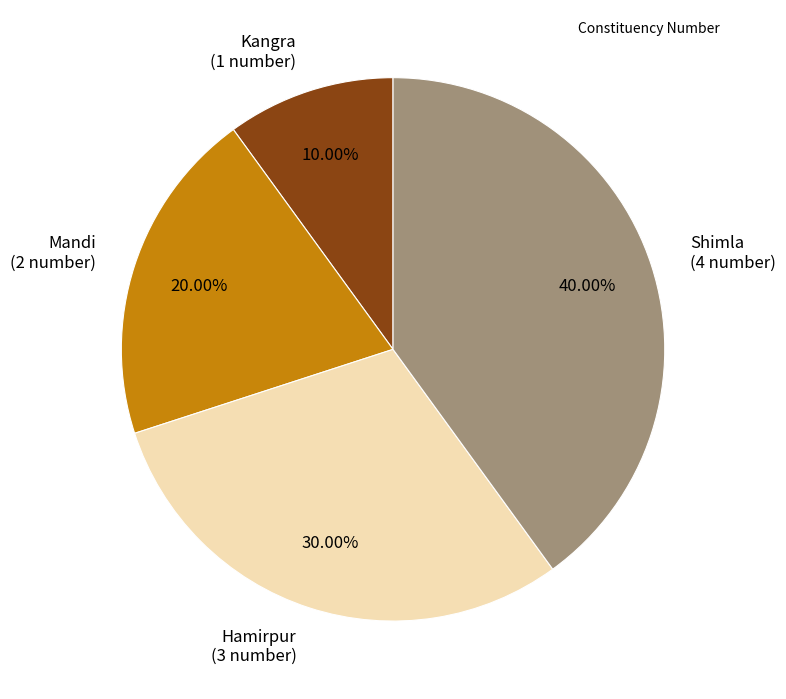

Between Kangra (1 number) and Mandi (2 number), which is larger?

Mandi (2 number)